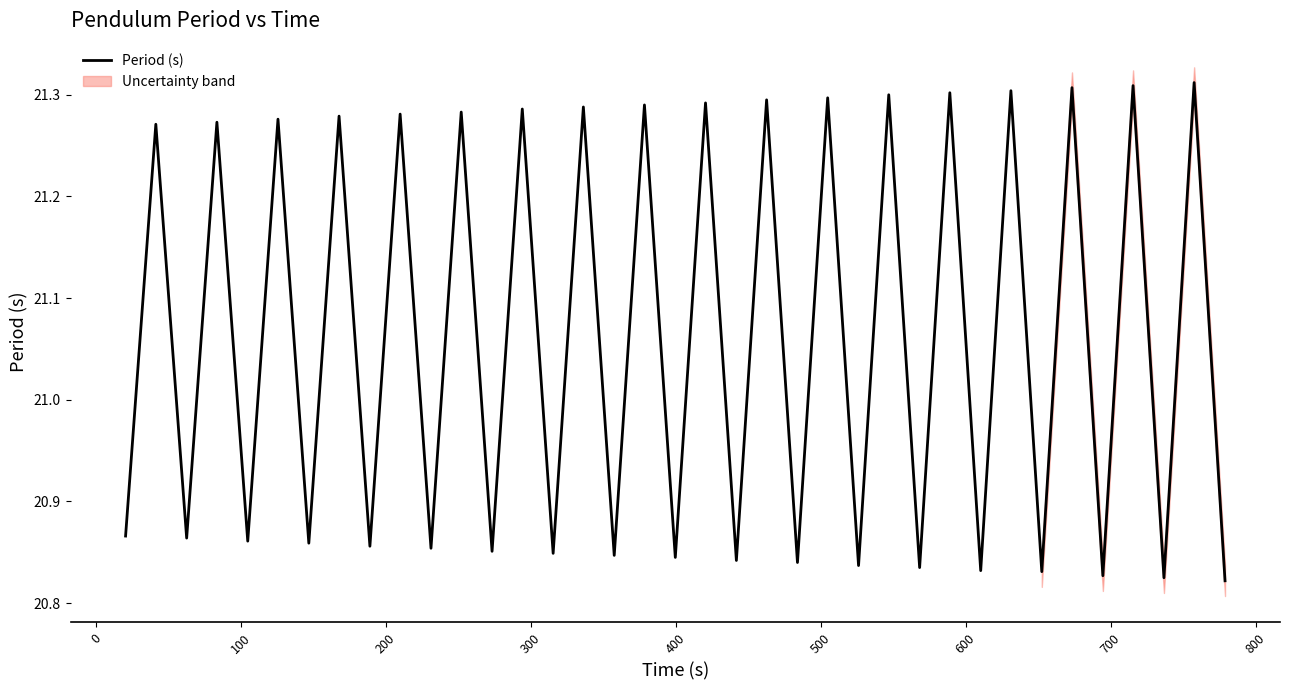

The chart shows a value of 13.4 at 19. True or false?

False